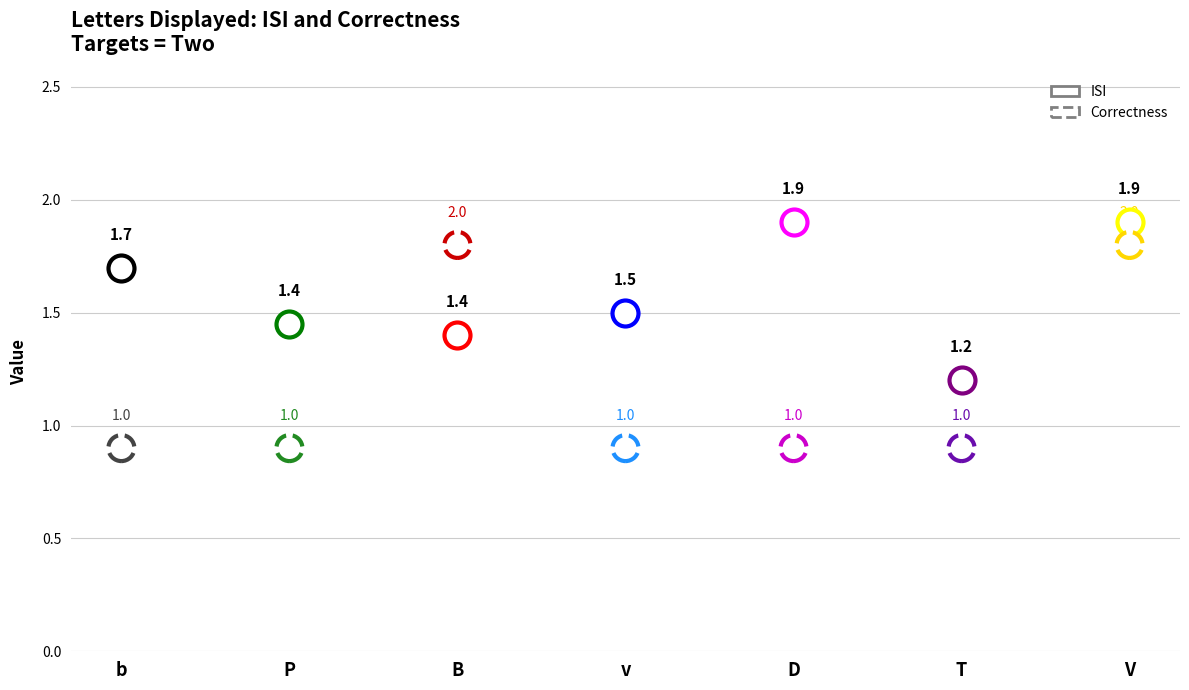

Which series has the largest total across all categories?

ISI